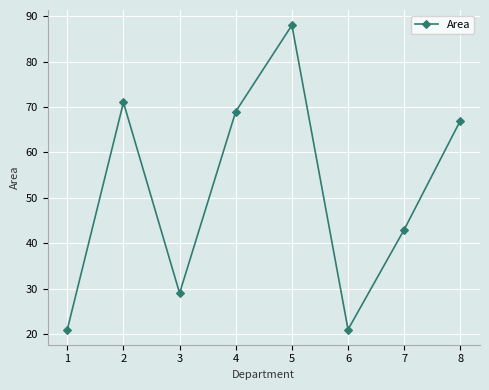

Reading right to left, transcribe all the data shown in this chart.

8=67	7=43	6=21	5=88	4=69	3=29	2=71	1=21